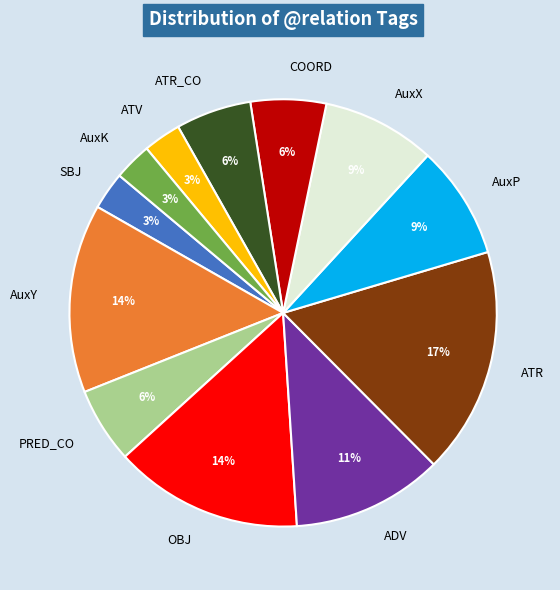

To the nearest percent, what portion does OBJ represent?

14%